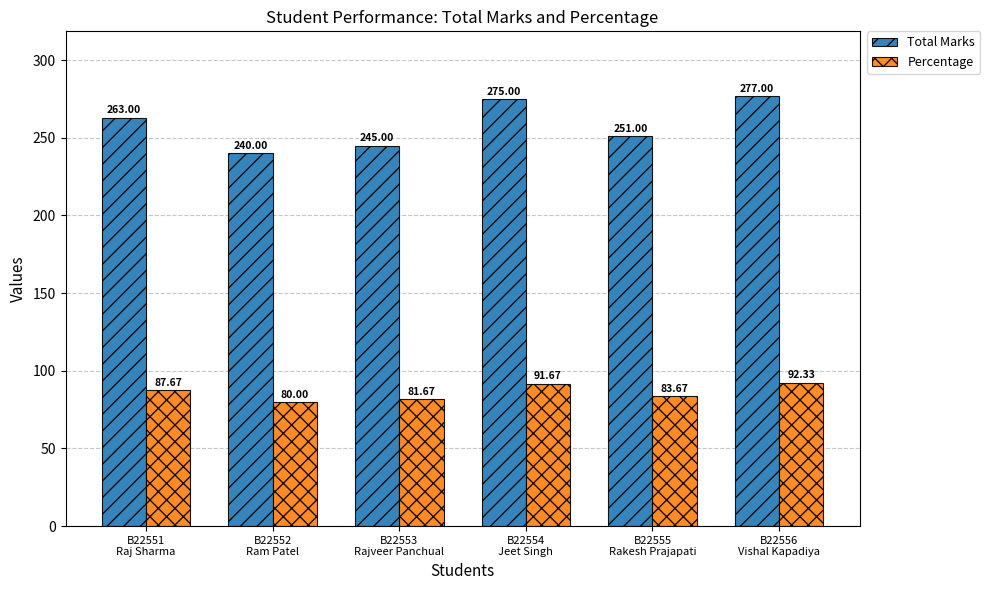

Which series has the largest total across all categories?

Total Marks